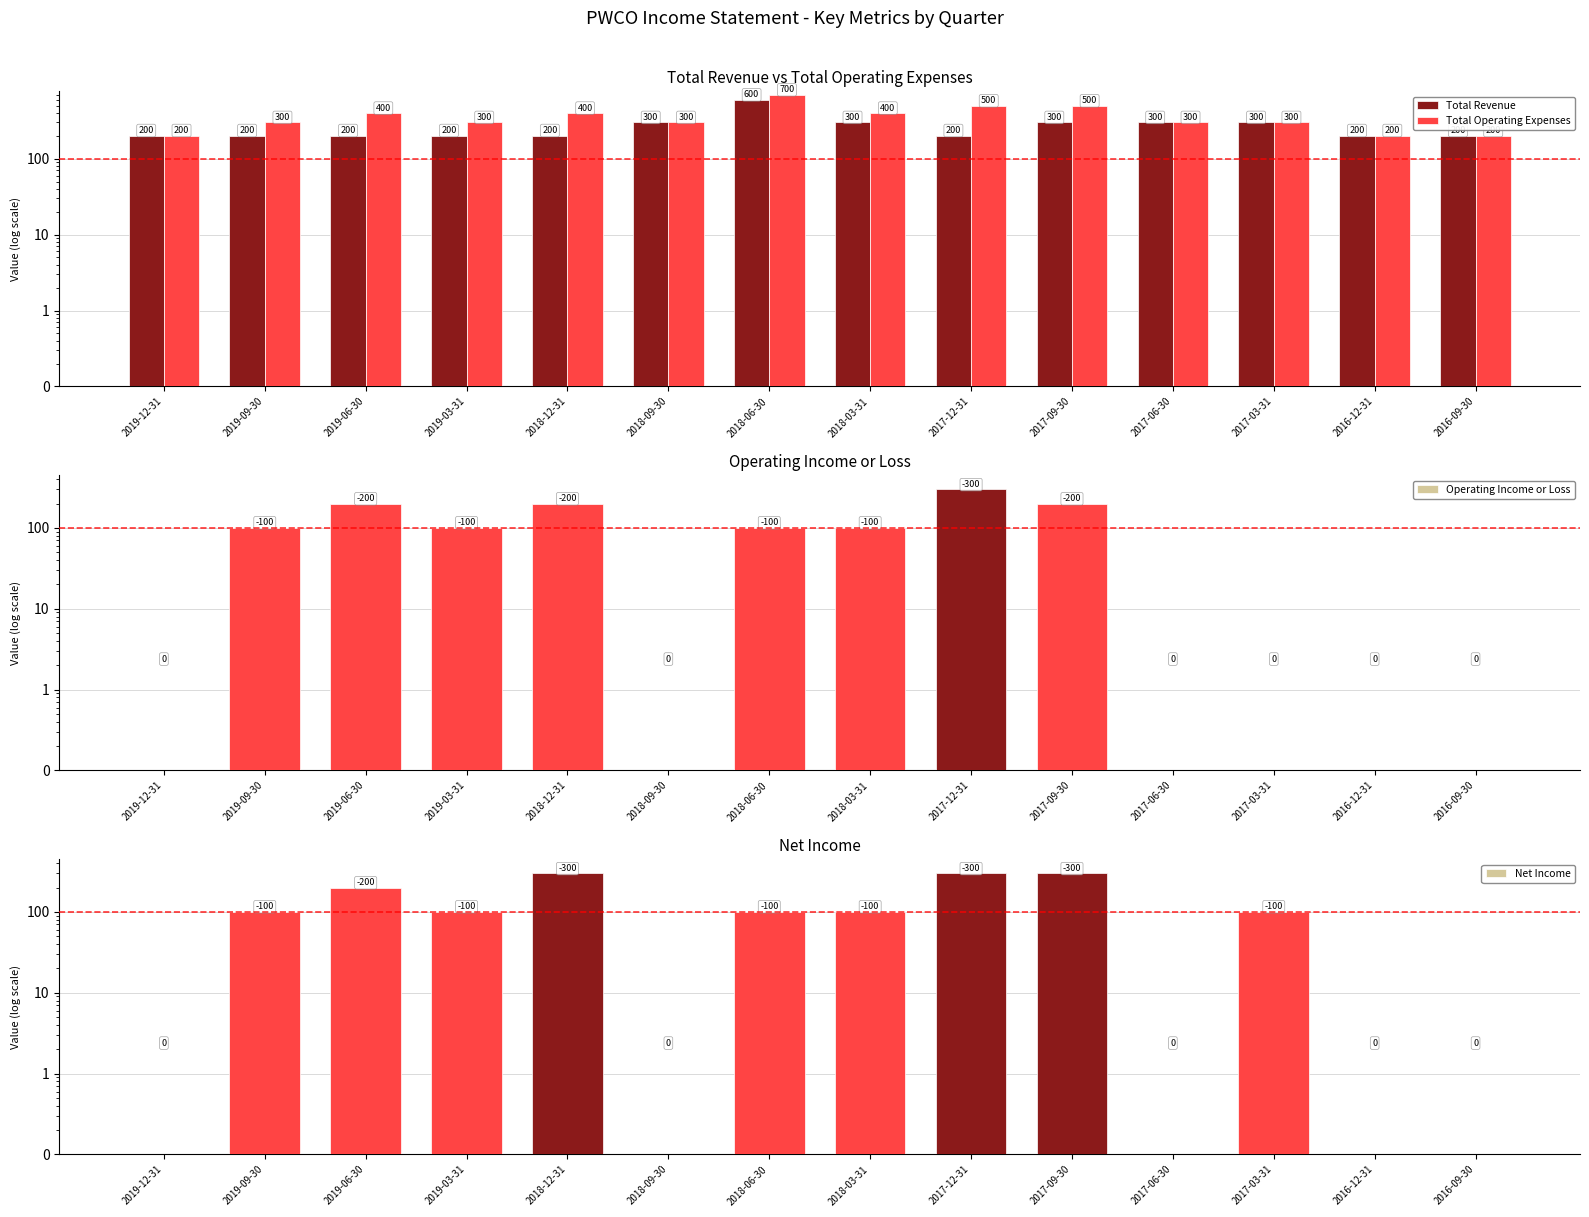

What is the difference between the Operating Income or Loss values at 2018-12-31 and 2017-12-31?

100.0